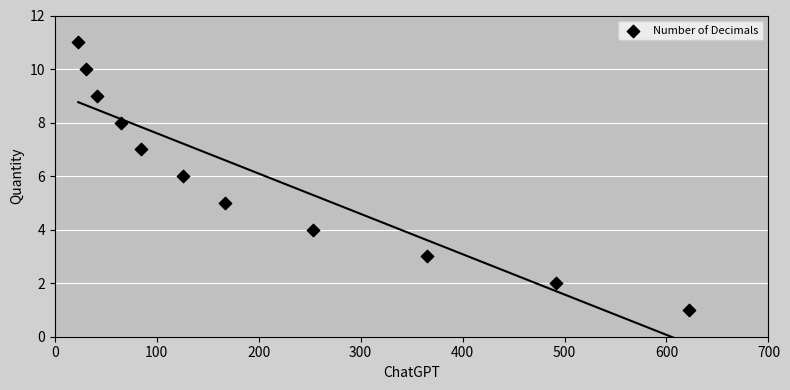

What is the average Y value?

6